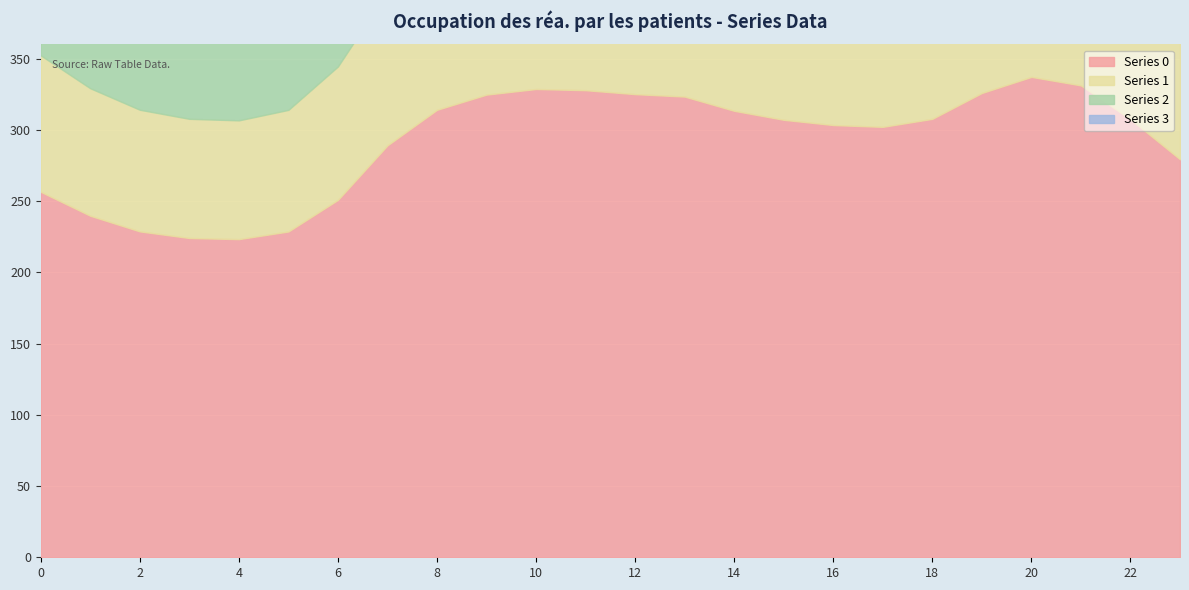

Reading left to right, extract all data points from this chart.

Series 0: 256.5	239.7	228.7	224.1	223.3	228.7	250.9	289.1	314.1	324.7	328.7	327.8	325.1	323.3	313.4	307.1	303.4	302.1	307.7	325.9	337.2	331.2	307.4	279.3
Series 1: 95.8	89.5	85.4	83.7	83.4	85.4	93.7	107.9	117.3	121.2	122.7	122.4	121.4	120.7	117.0	114.6	113.3	112.8	114.9	121.7	125.9	123.6	114.8	104.3
Series 2: 95.8	89.5	85.4	83.7	83.4	85.4	93.7	107.9	117.3	121.2	122.7	122.4	121.4	120.7	117.0	114.6	113.3	112.8	114.9	121.7	125.9	123.6	114.8	104.3
Series 3: 95.8	89.5	85.4	83.7	83.4	85.4	93.7	107.9	117.3	121.2	122.7	122.4	121.4	120.7	117.0	114.6	113.3	112.8	114.9	121.7	125.9	123.6	114.8	104.3